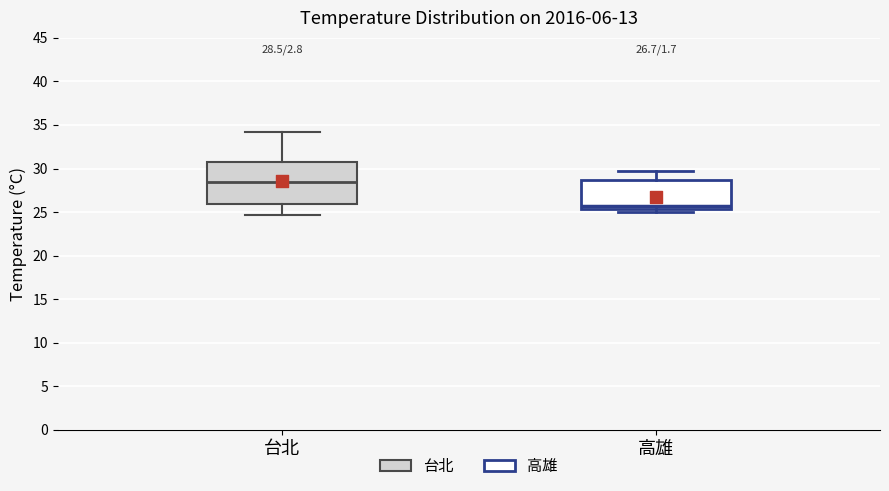

Which box's median line is the lowest?

高雄